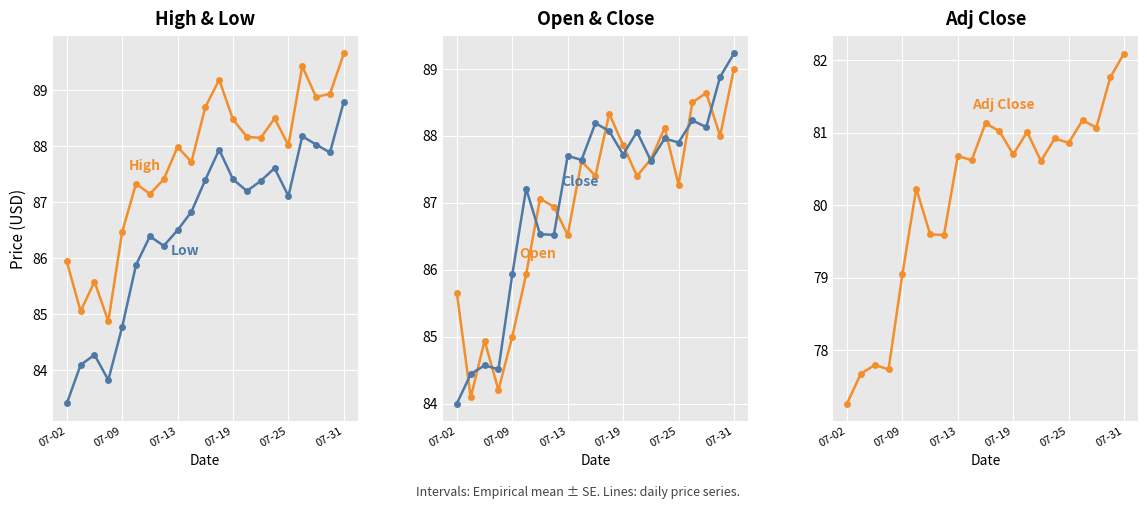

True or false: High and Open cross at least once.

False